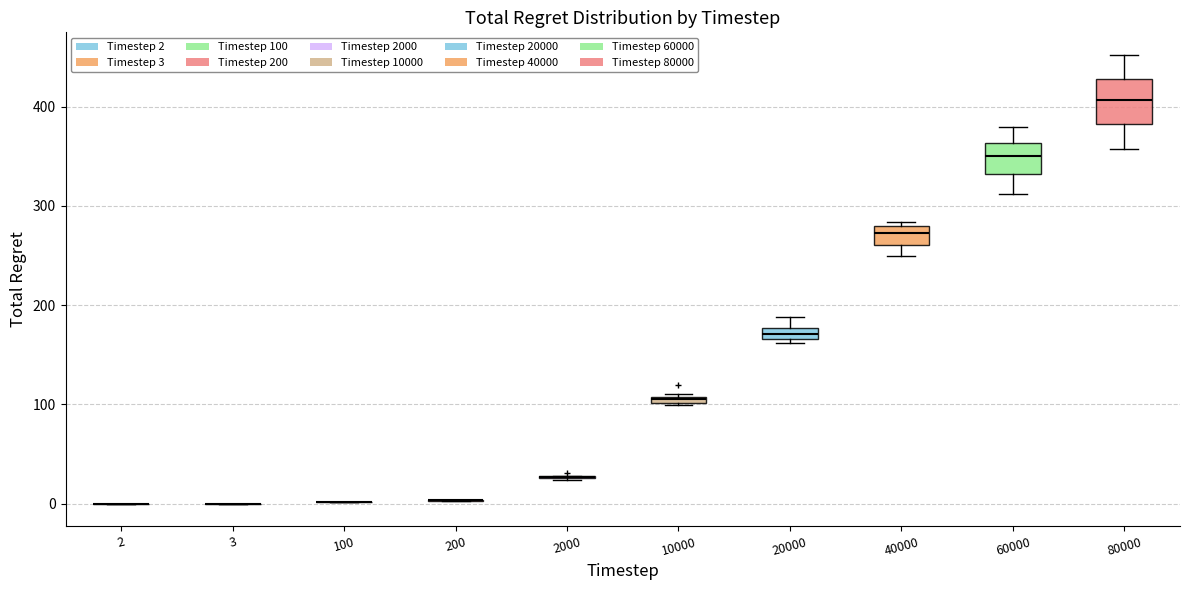

Comparing the boxes themselves (not the whiskers), which one is the tallest?

80000